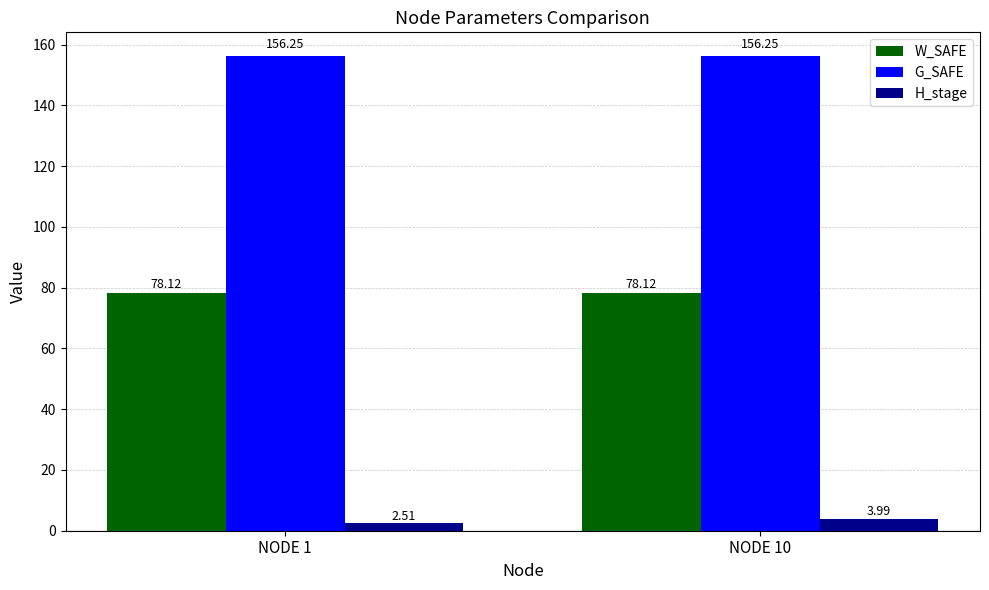

What is the difference between the H_stage values at NODE 1 and NODE 10?

1.5